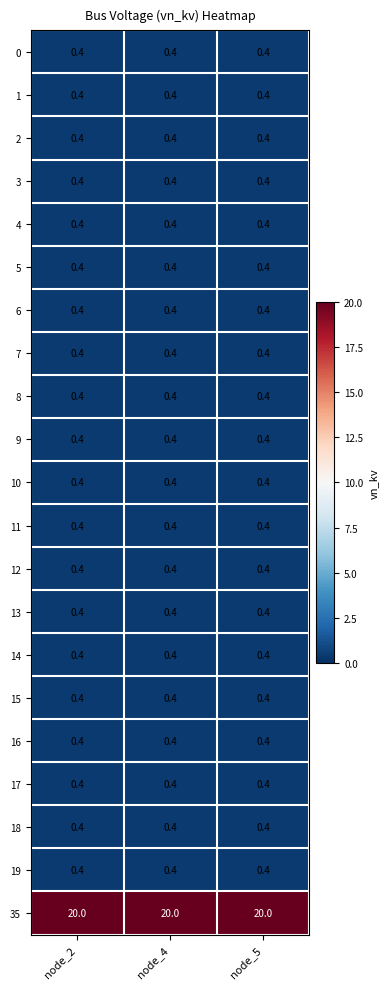

What is the sum of all 0 values?

1.2